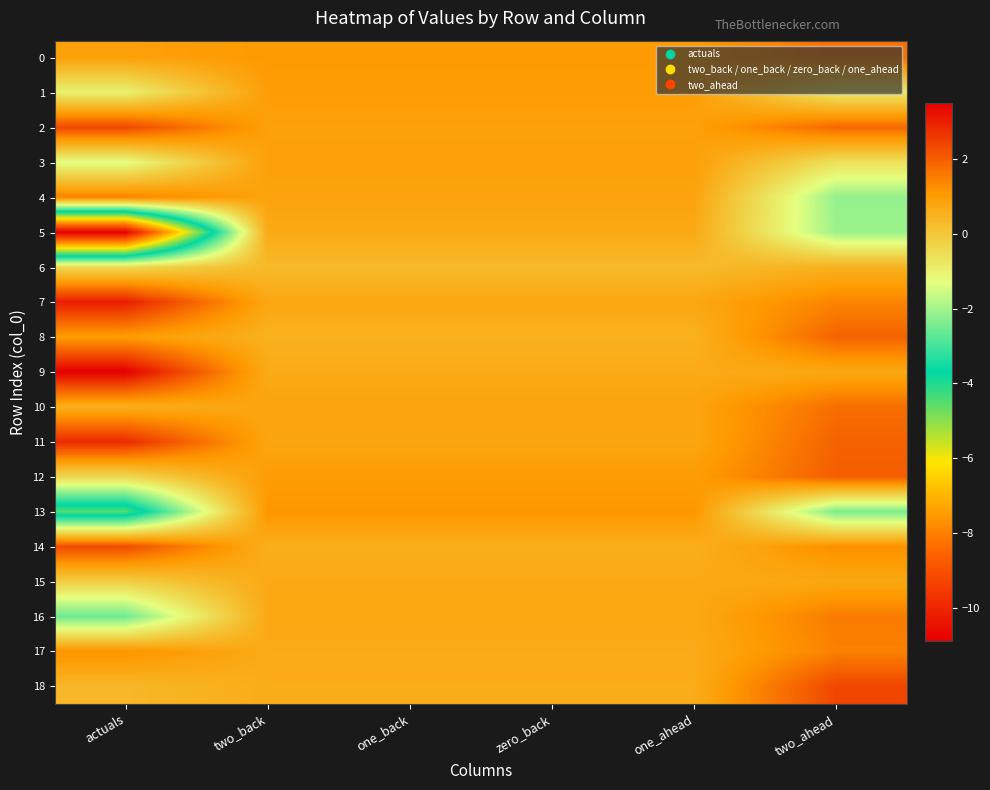

How many series are shown in this chart?

19